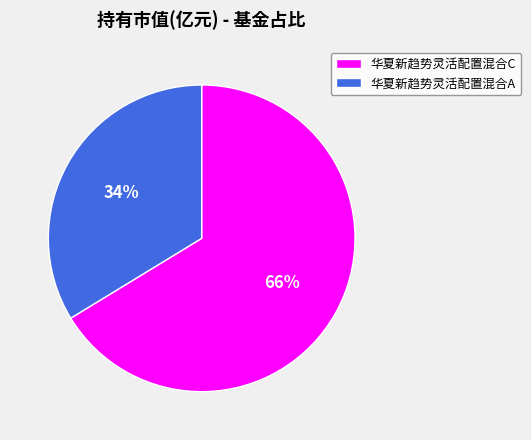

Which category accounts for the majority?

华夏新趋势灵活配置混合C